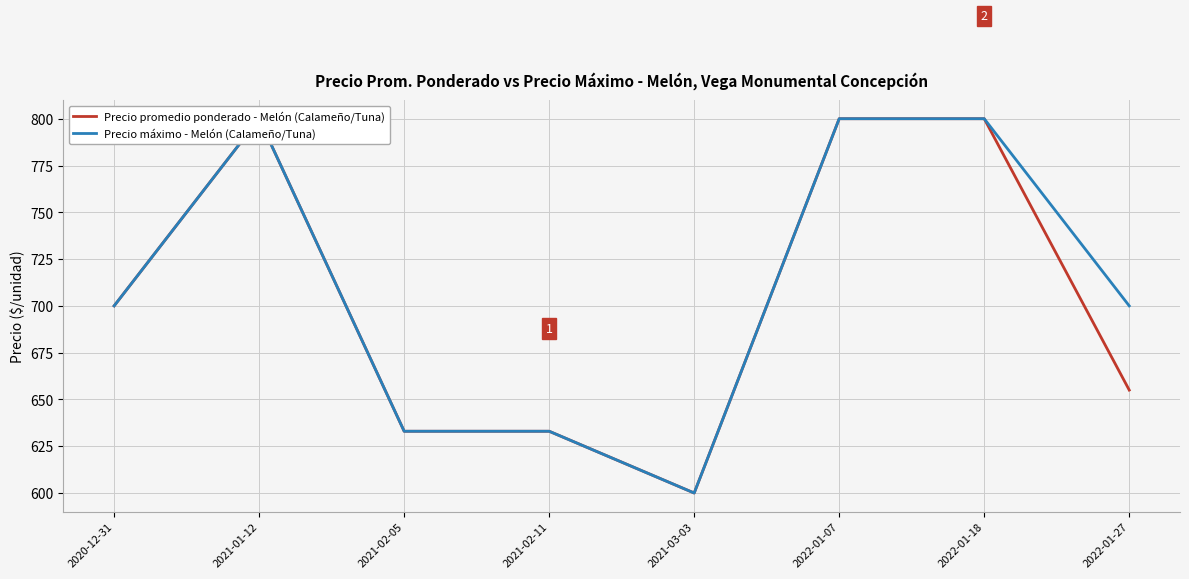

Which label corresponds to the smallest value in the chart?

2021-03-03